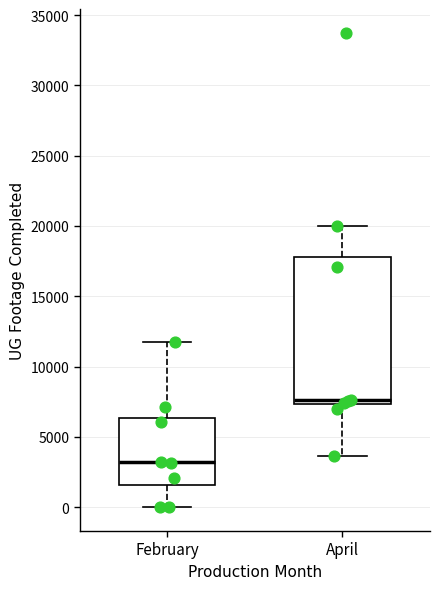

Reading left to right, read every box against the y-axis: the position of its median line, the range the box covers, and the ends of its whiskers. The values are not printed on the chart, so give them approximately, as read against the axis.

February: median 3000, box 1500 to 6500, whiskers 0 to 11500
April: median 7500 (just above the box's lower edge), box 7500 to 18000, whiskers 3500 to 20000